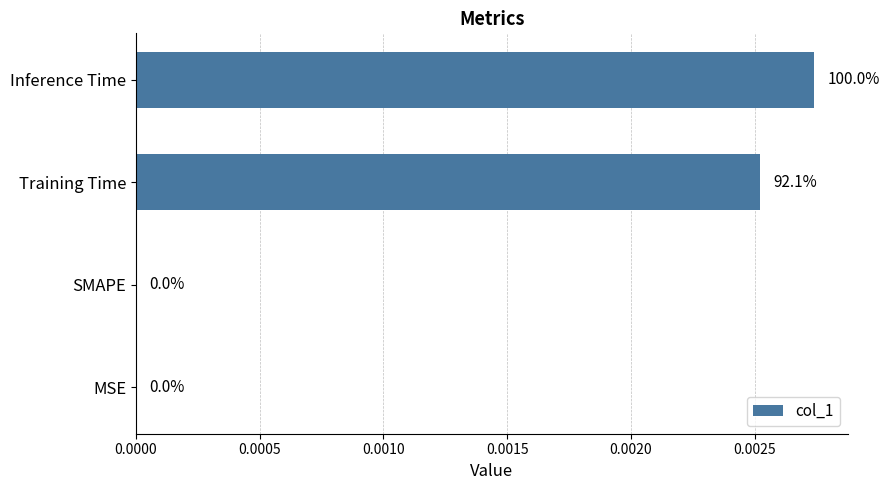

The value at Training Time is 0.0. True or false?

True